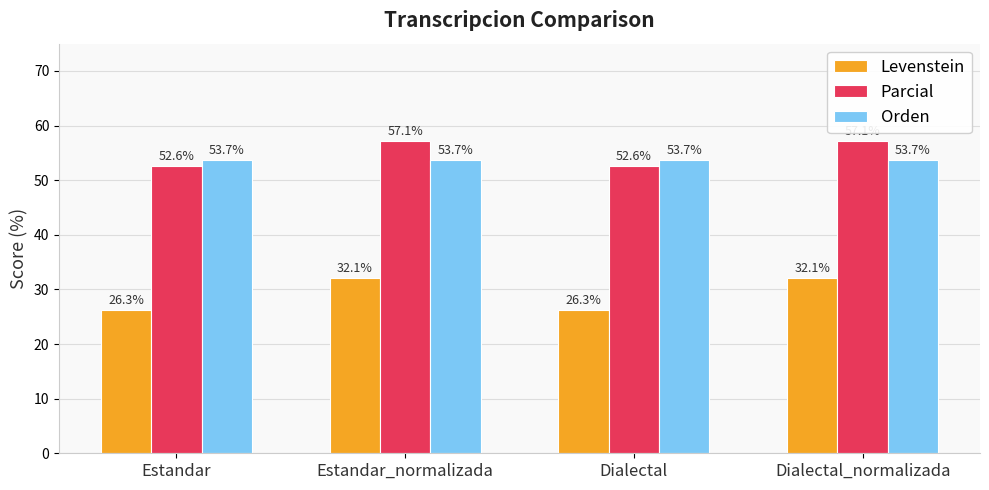

How many series are shown in this chart?

3